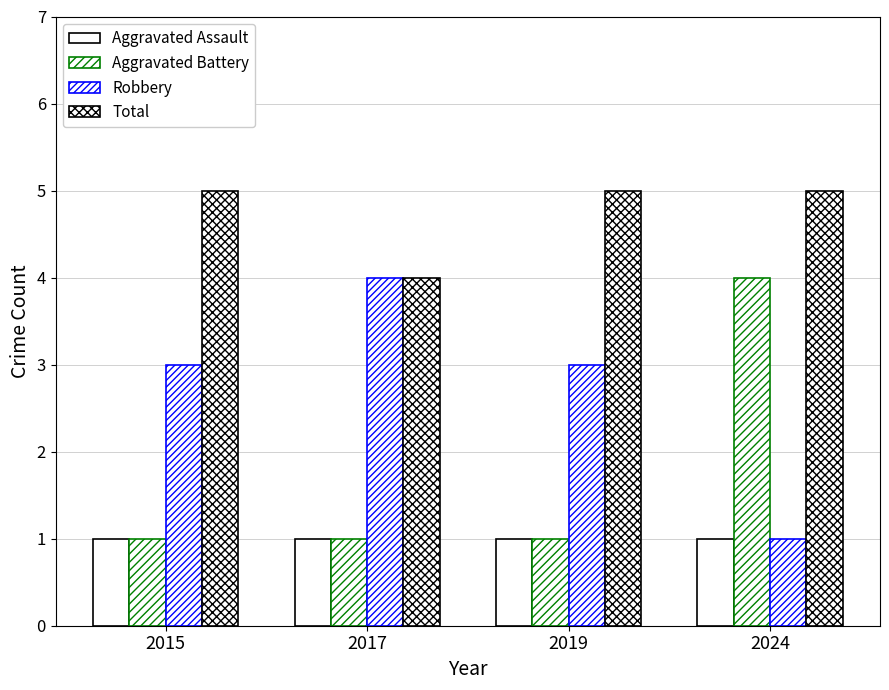

How many bars are there in total?

16